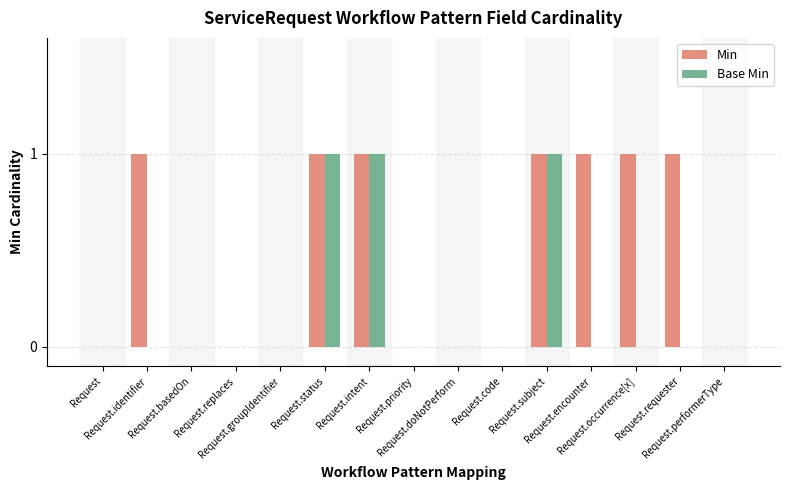

Which series has the largest total across all categories?

Min